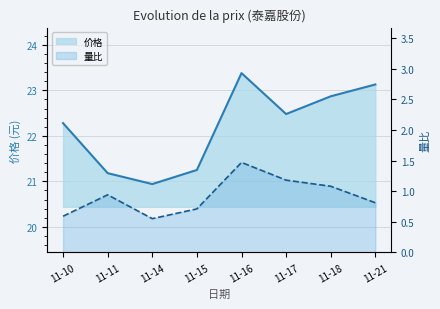

What is the smallest value displayed?

0.6